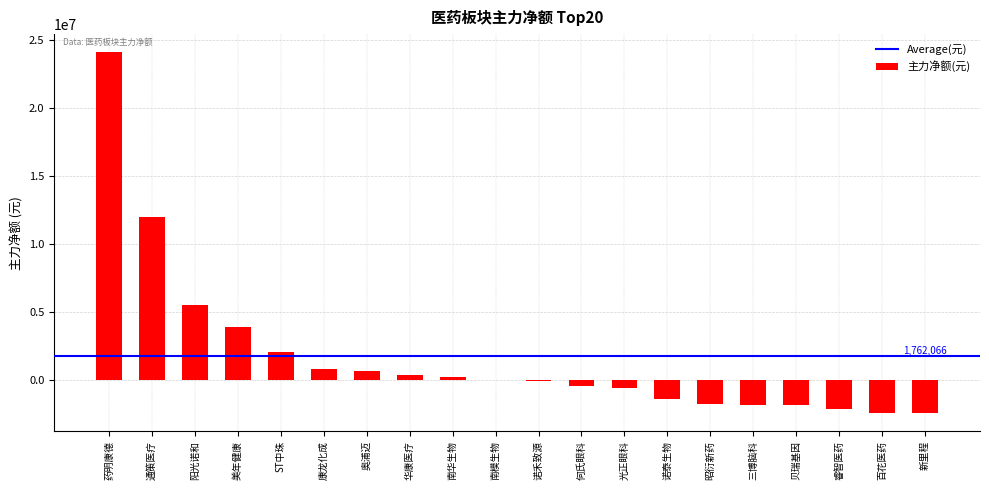

Between 百花医药 and 何氏眼科, which is larger?

何氏眼科